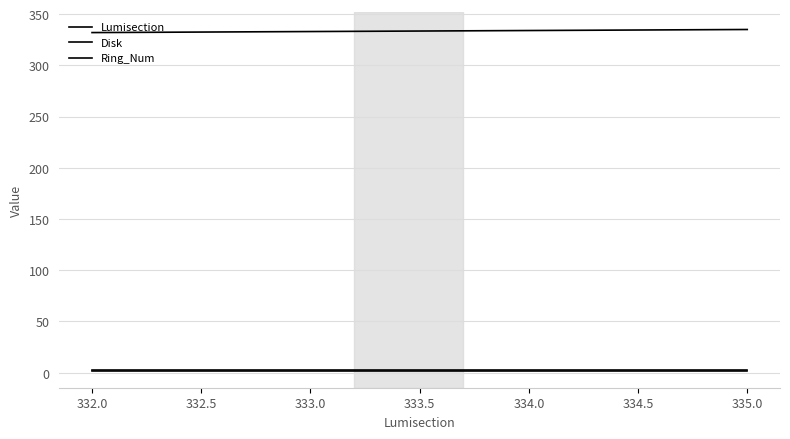

Does the chart display data point markers on the line(s)?

No